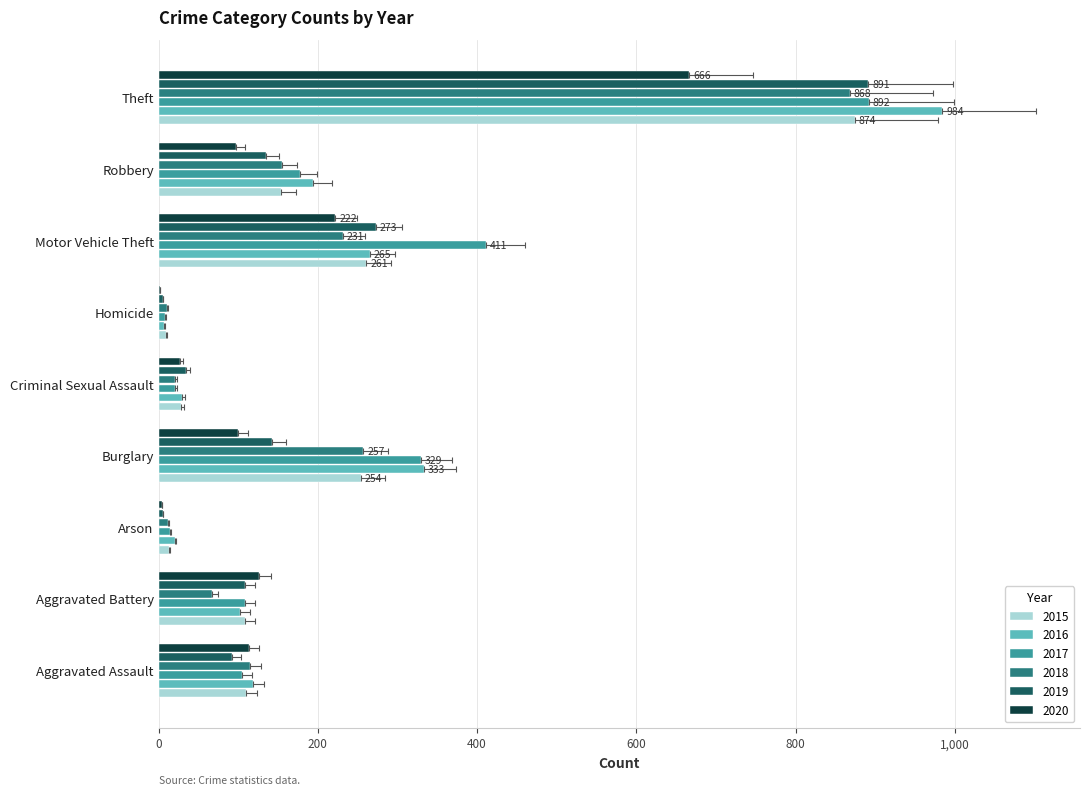

How many groups of bars are there?

9